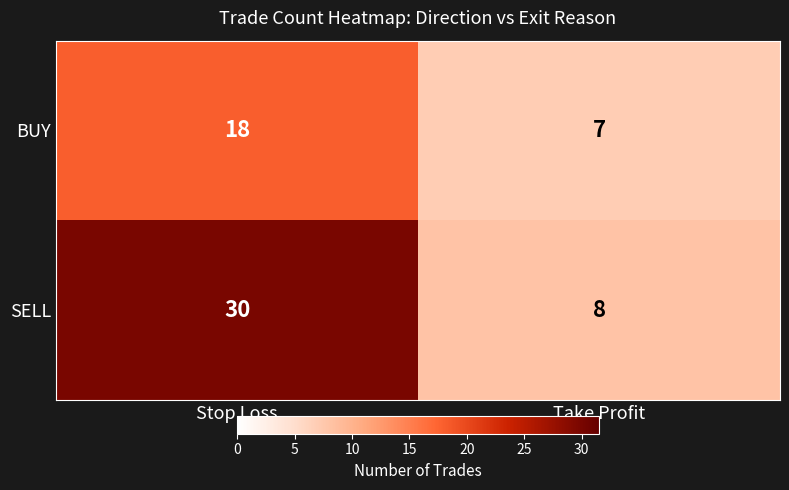

Which category has the highest value across all series?

Stop Loss